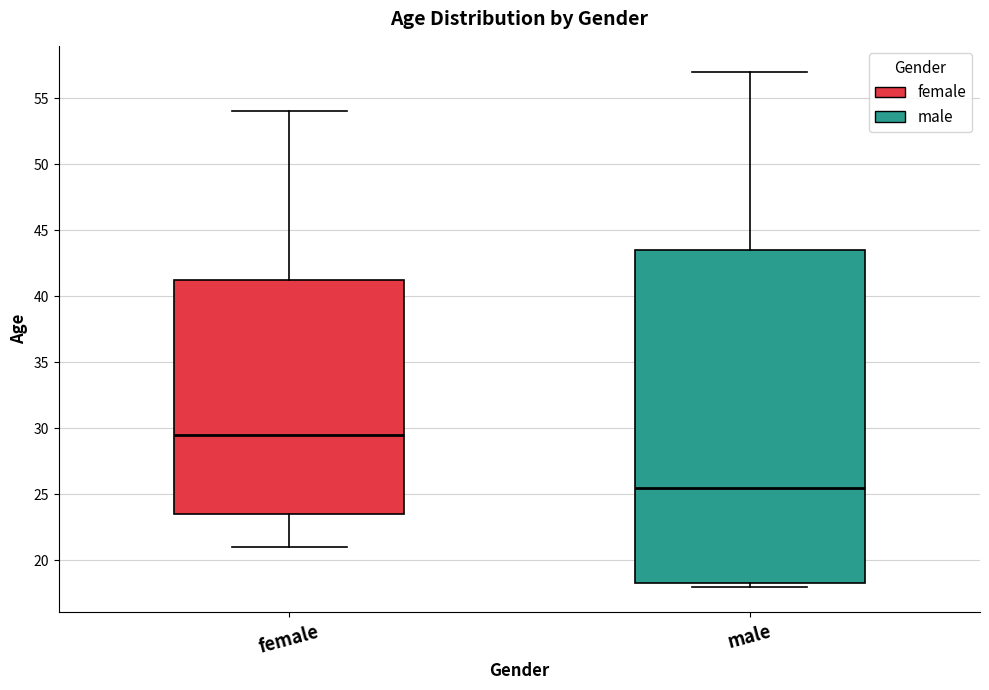

Which box has the lowest median line?

male